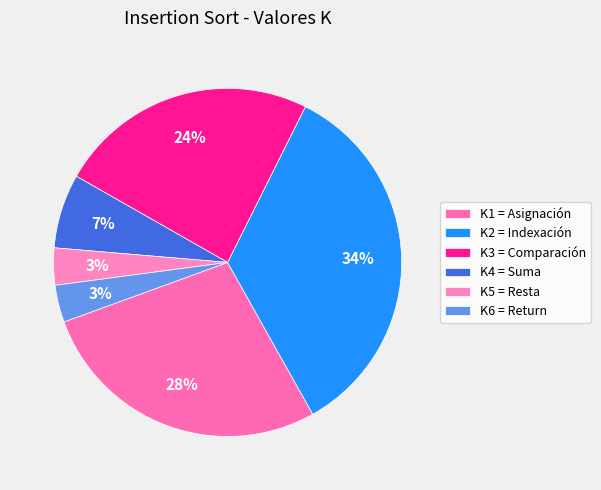

Rank the categories by value from highest to lowest.

K2 = Indexación, K1 = Asignación, K3 = Comparación, K4 = Suma, K5 = Resta, K6 = Return